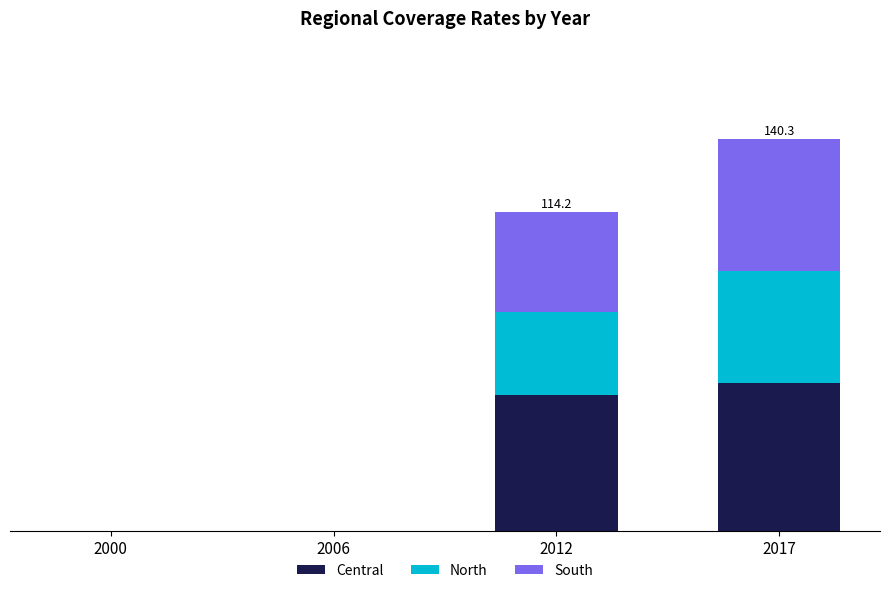

What is the maximum value for Central?

53.1